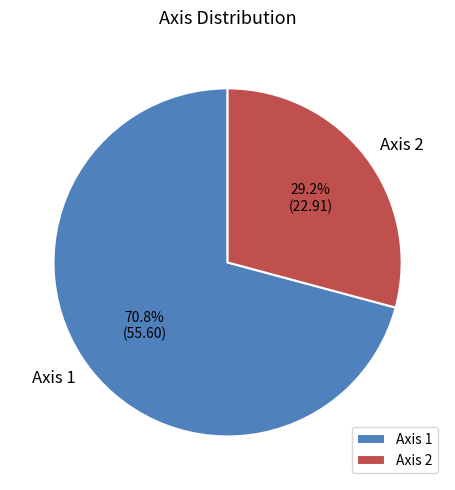

Approximately how many times larger is the value at Axis 1 compared to Axis 2?

2.4